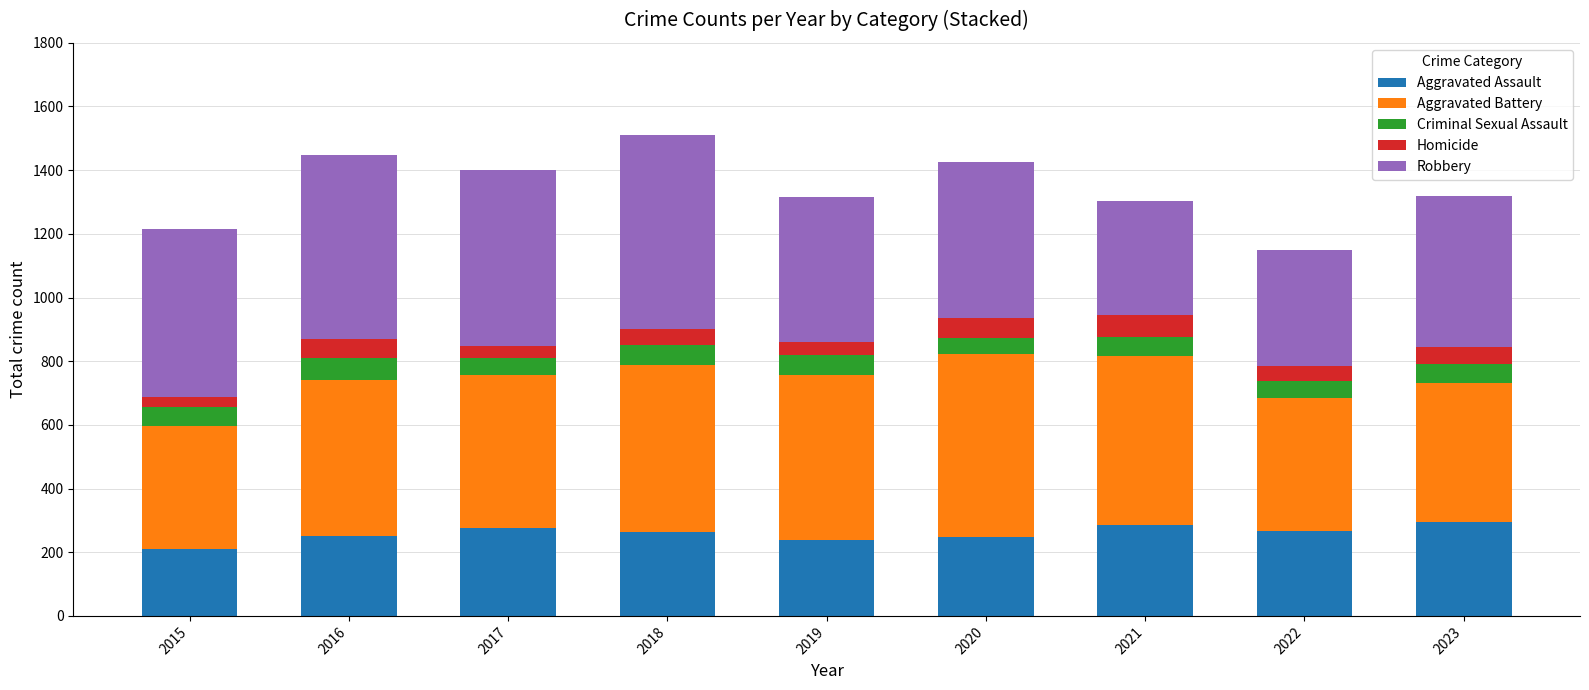

What are all the series names shown in the legend?

Aggravated Assault, Aggravated Battery, Criminal Sexual Assault, Homicide, Robbery